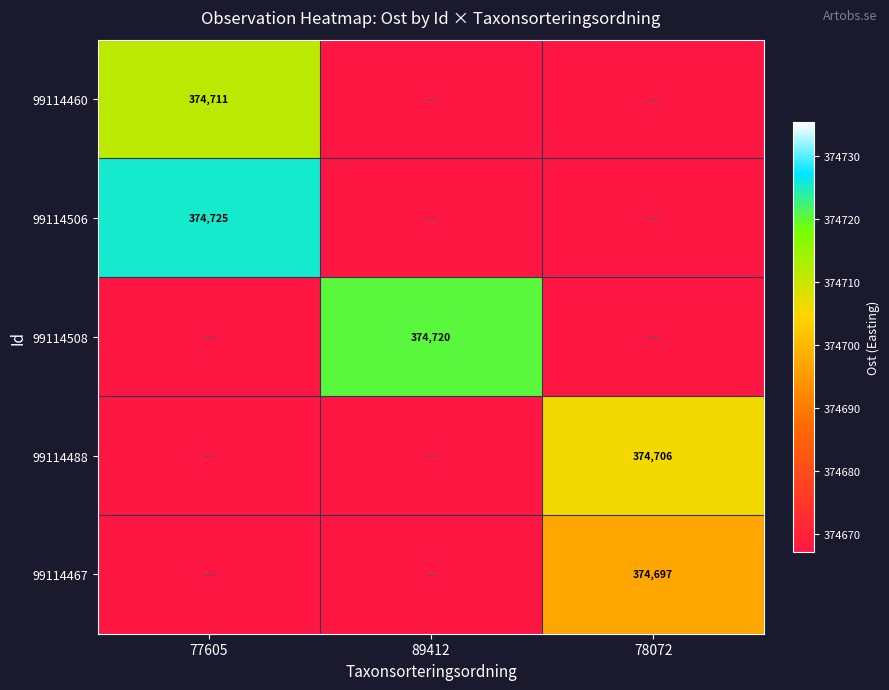

Is it true that 99114467 equals 374697 at 78072?

True